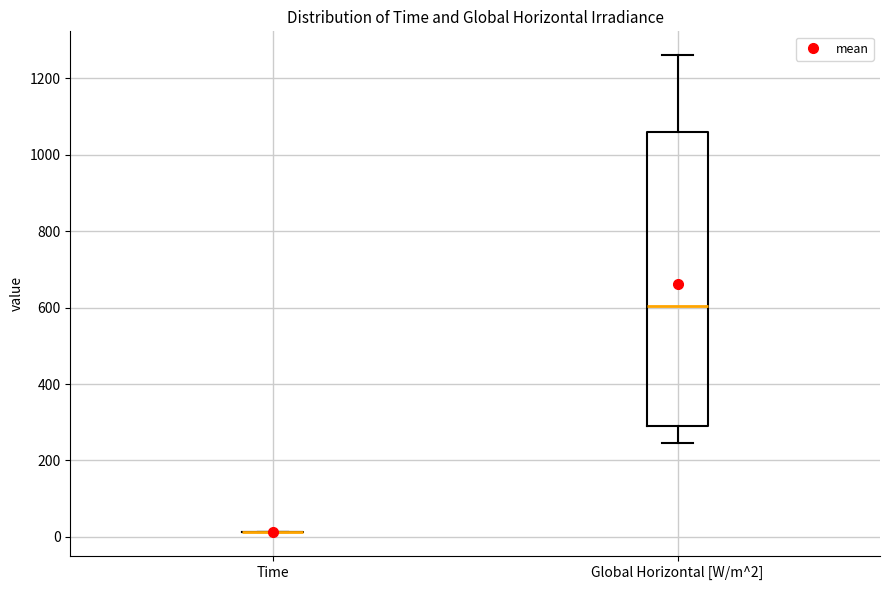

Reading left to right, read every box against the y-axis: the position of its median line, the range the box covers, and the ends of its whiskers. The values are not printed on the chart, so give them approximately, as read against the axis.

Time: box collapsed to a line at 20, whiskers 20 to 20
Global Horizontal [W/m^2]: median 600, box 280 to 1060, whiskers 240 to 1260